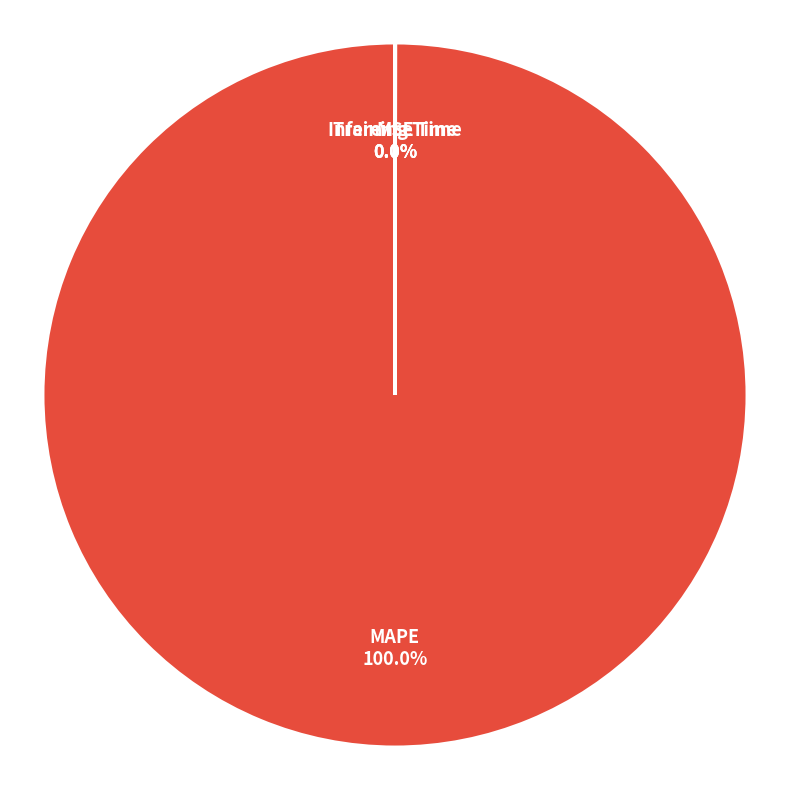

Does MAPE 100.0% account for over 50% of the chart?

Yes